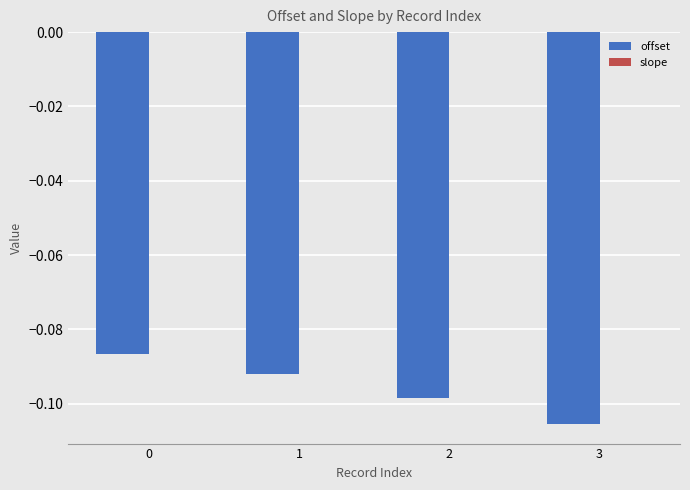

Is it true that offset equals -0.2 at 3?

False